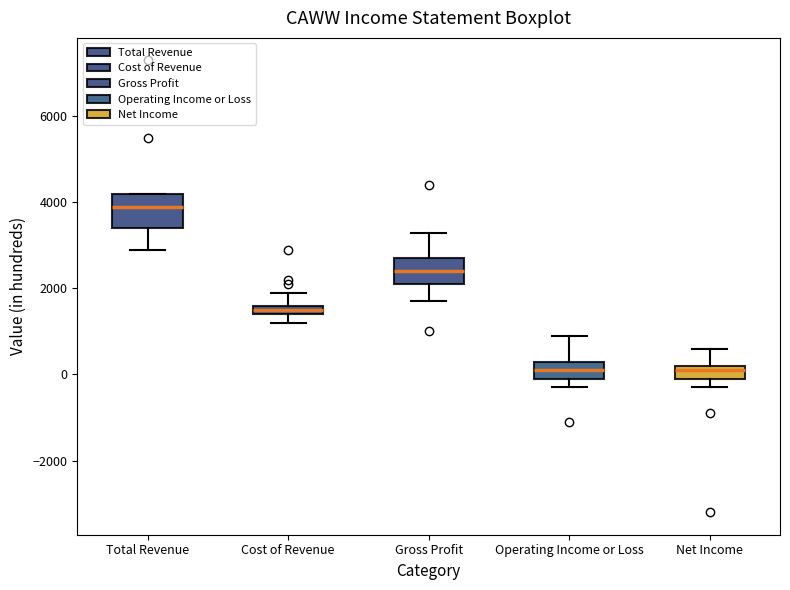

Which box is the tallest, from its lower edge to its upper edge?

Total Revenue